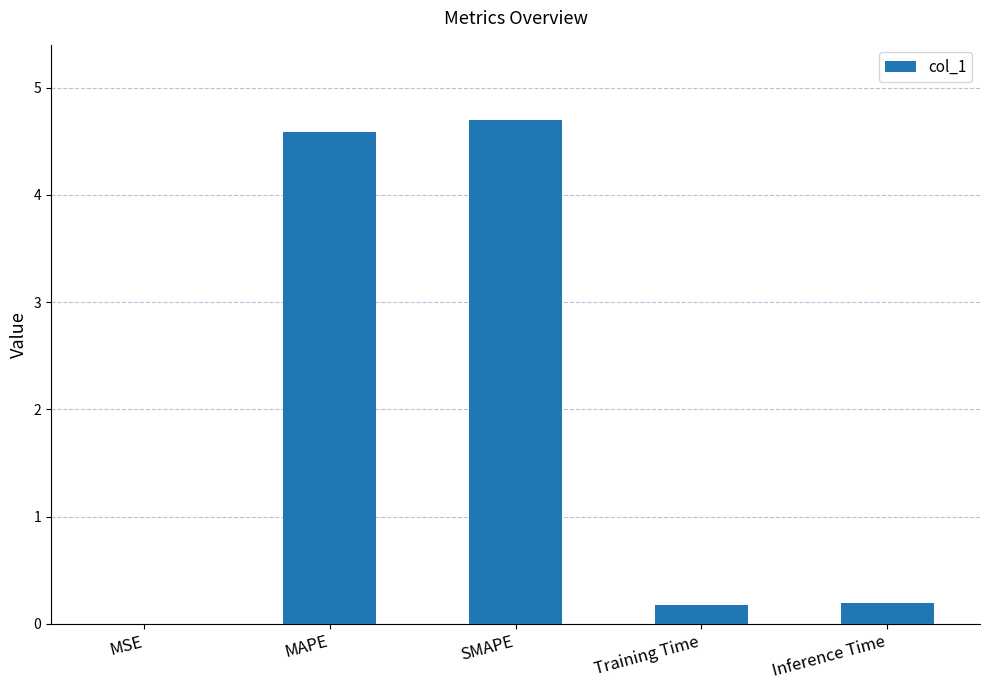

Are the bars horizontal?

No